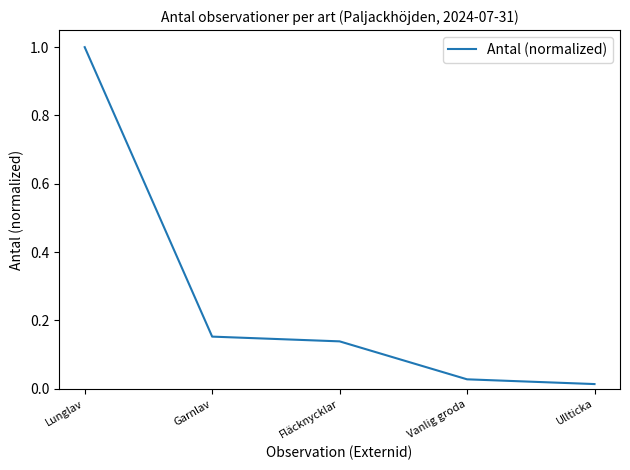

List the labels in order of value, smallest first.

Ullticka, Vanlig groda, Fläcknycklar, Garnlav, Lunglav